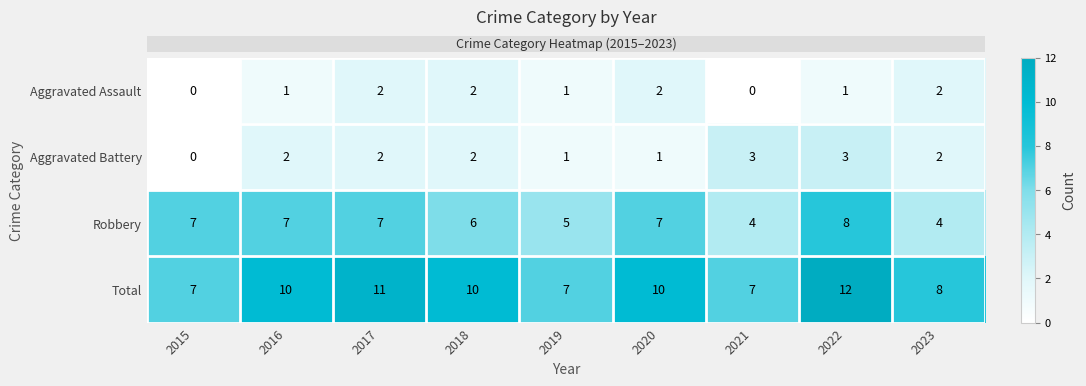

Count the number of categories in the chart.

9